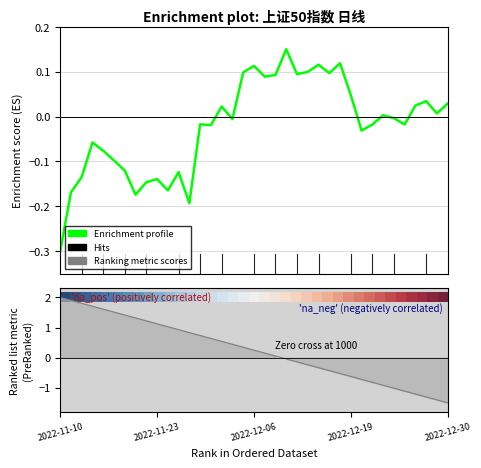

What value does the Enrichment profile series have at 24?

0.1